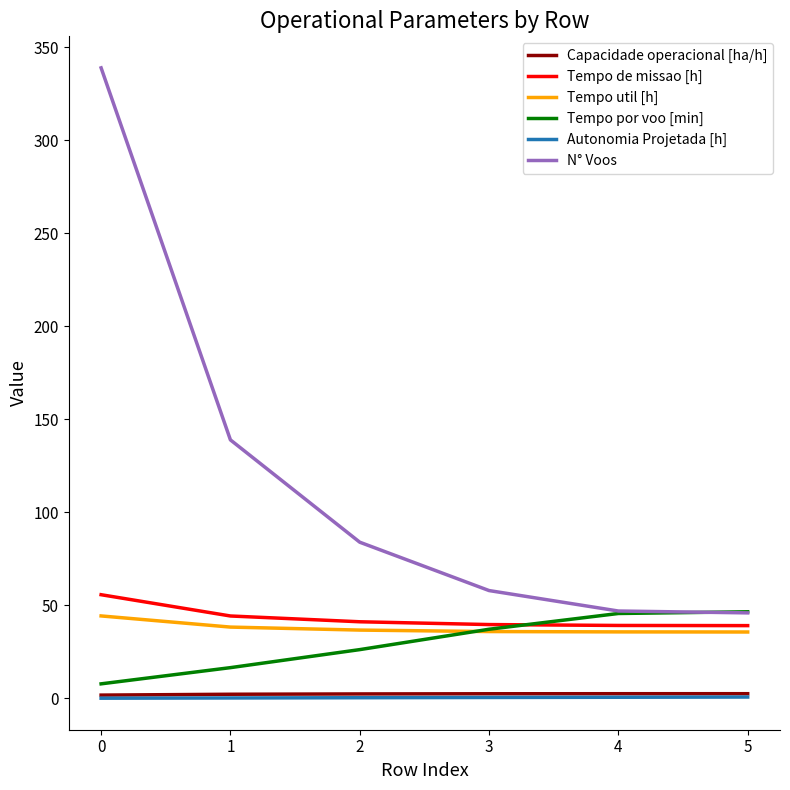

How many lines are shown in the chart?

6